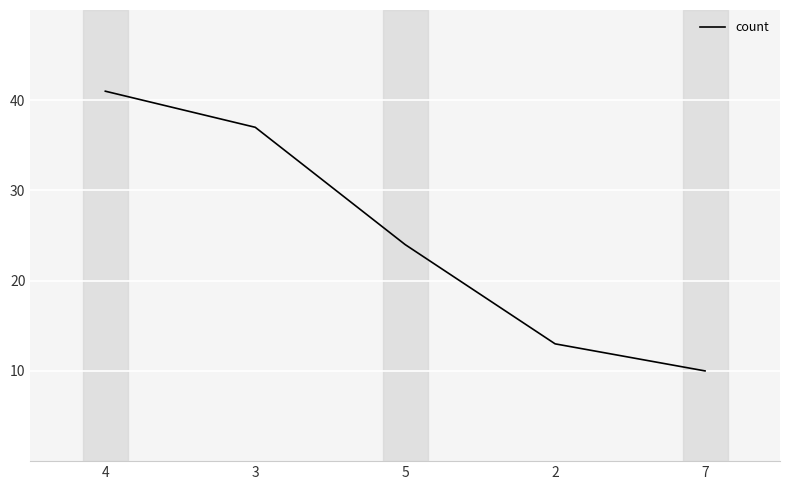

List the labels in order of value, largest first.

4, 3, 5, 2, 7